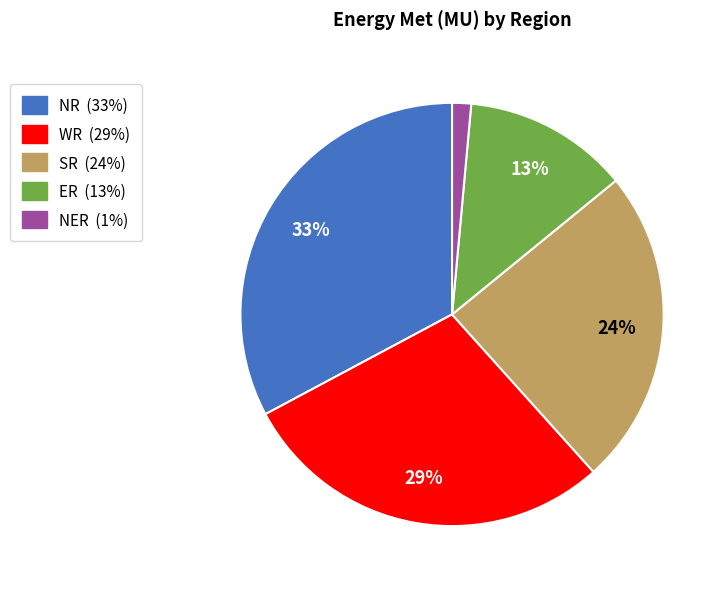

To the nearest percent, what is the average slice percentage?

20%